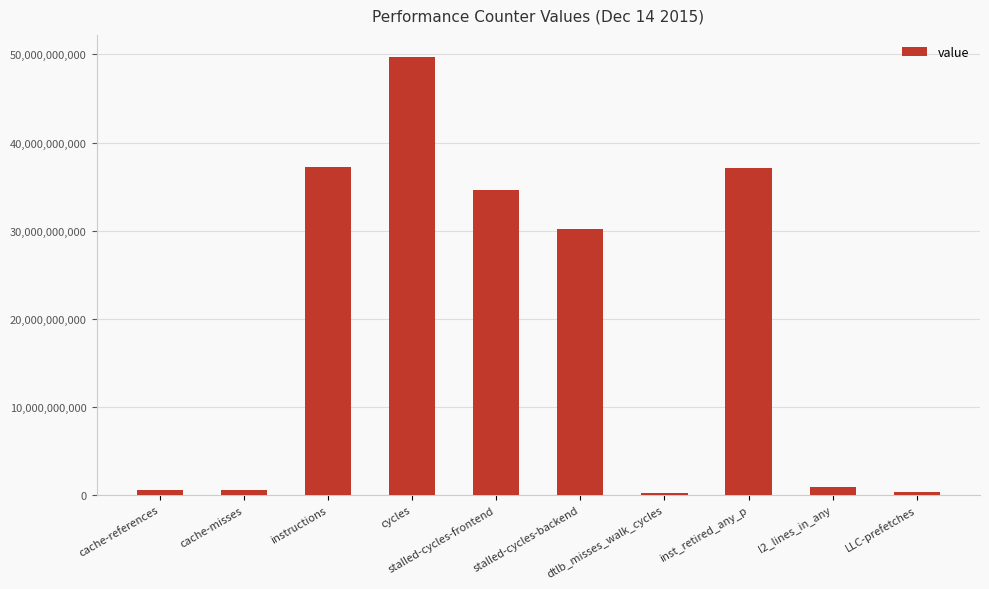

What is the maximum value shown in the chart?

49733203600